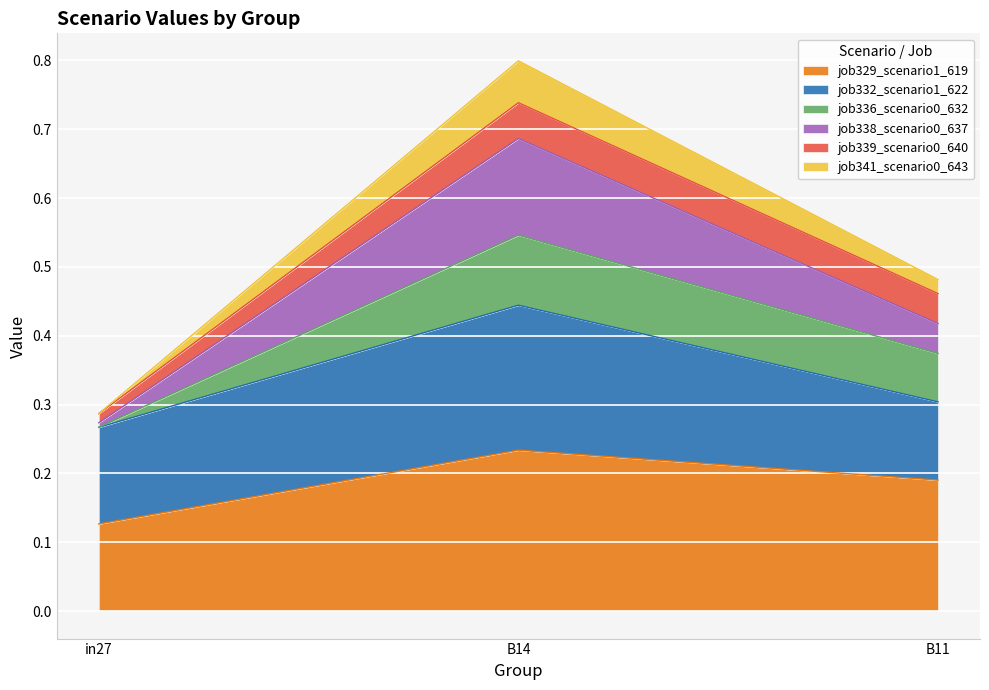

Which category has the highest value across all series?

B14